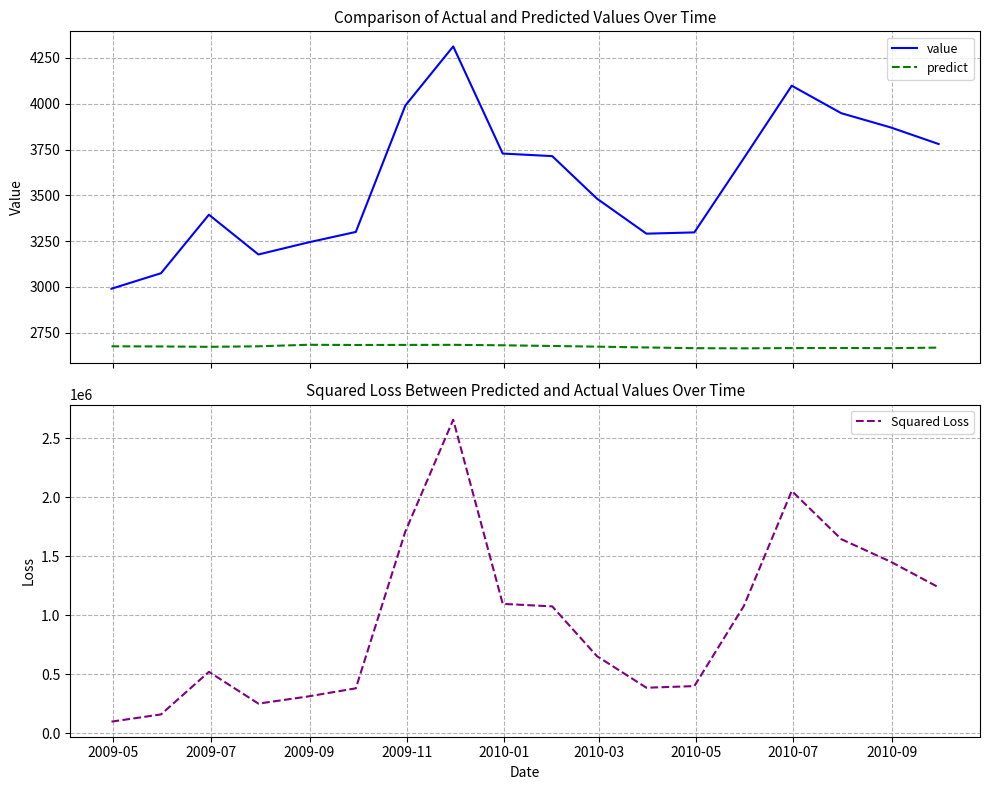

True or false: value and predict cross at least once.

False